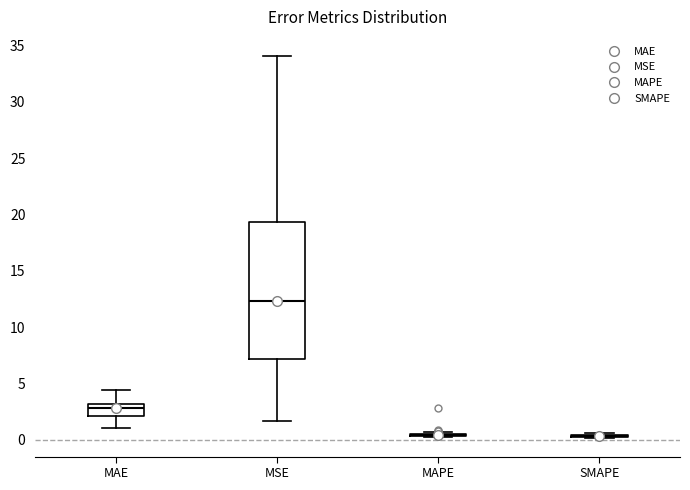

Where does the upper whisker of the box for MSE end on the y-axis? The values are not printed on the chart, so give them approximately, as read against the axis.

34.0